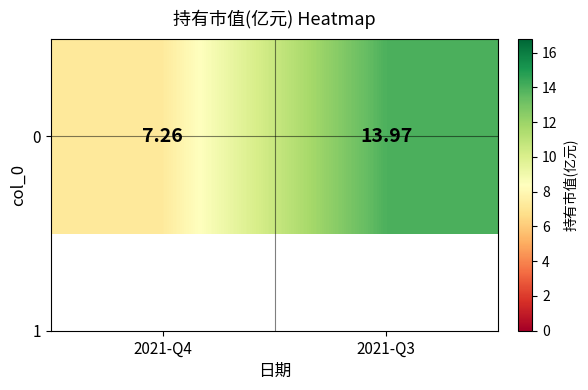

Rank the categories by value from lowest to highest.

2021-Q4, 2021-Q3